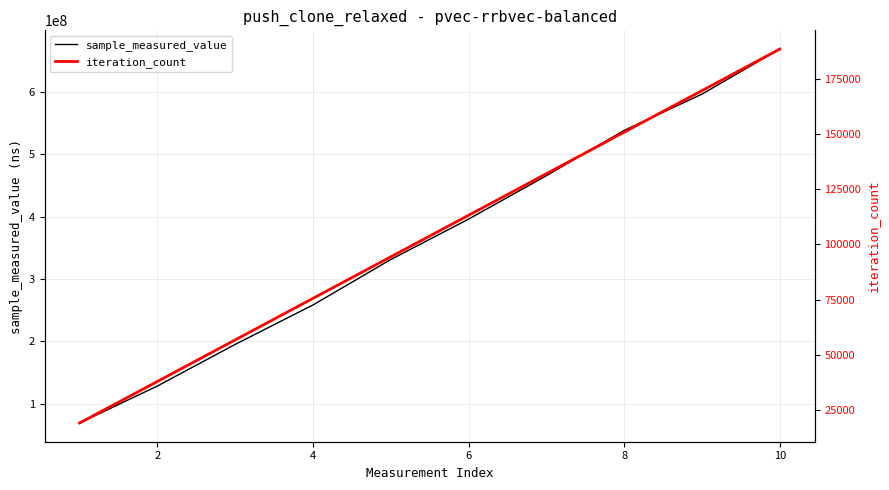

The value of sample_measured_value at 4 is 258206345. True or false?

True